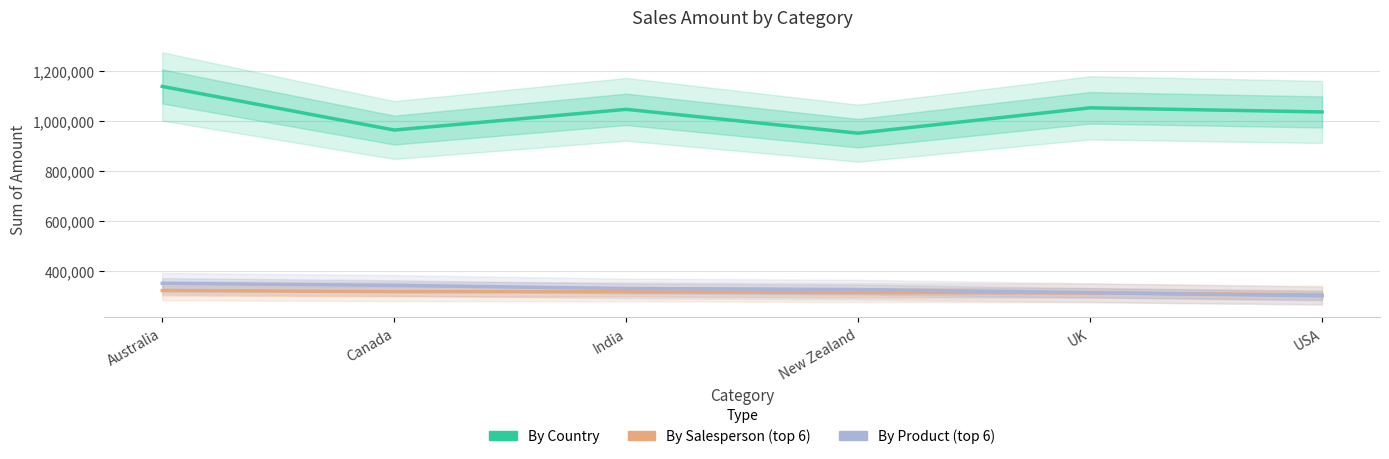

True or false: By Salesperson (top 6) has a value of 561242 at India.

False